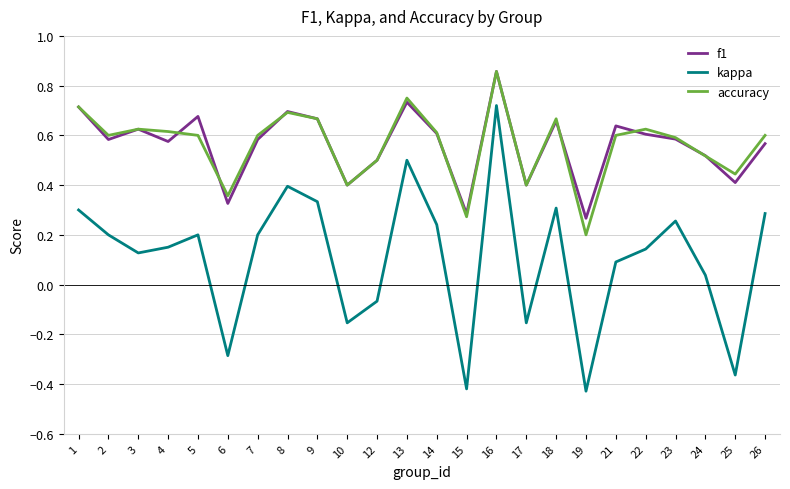

How many negative values does the kappa series have?

7